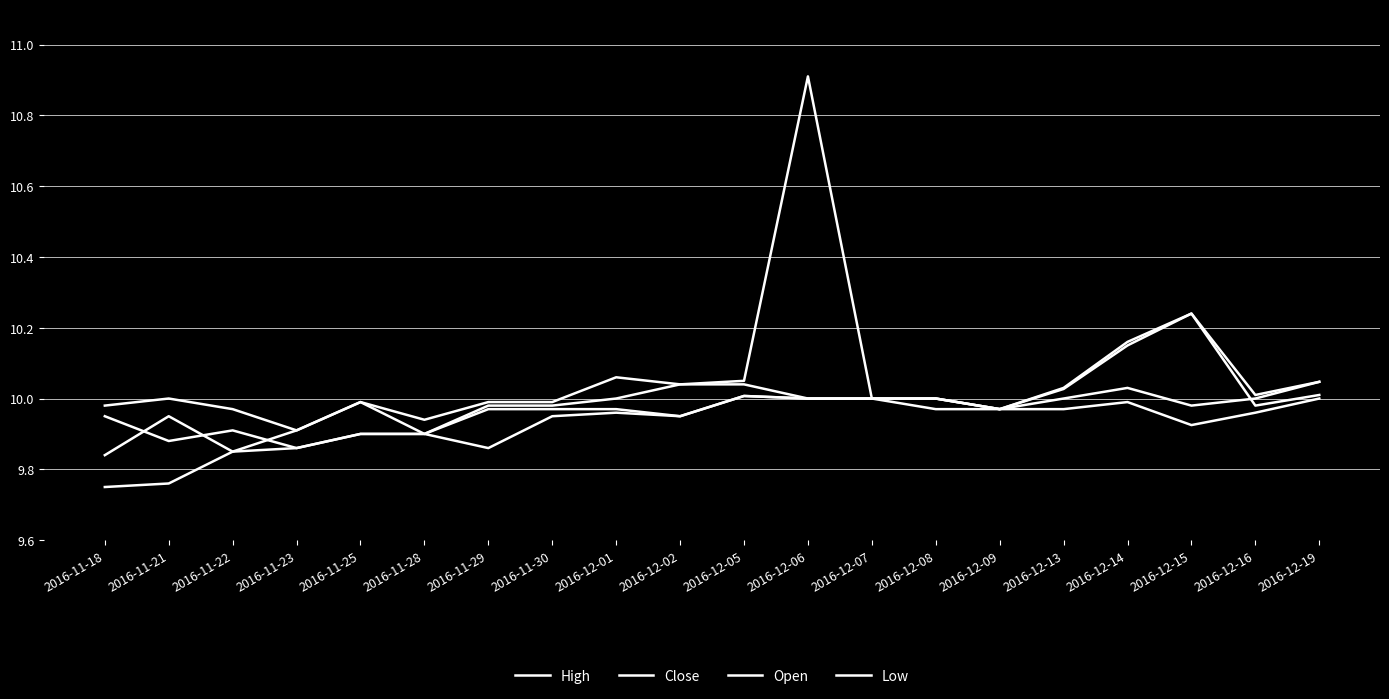

Is the value of Open at 2016-11-29 greater than the value of Close at 2016-12-06?

No